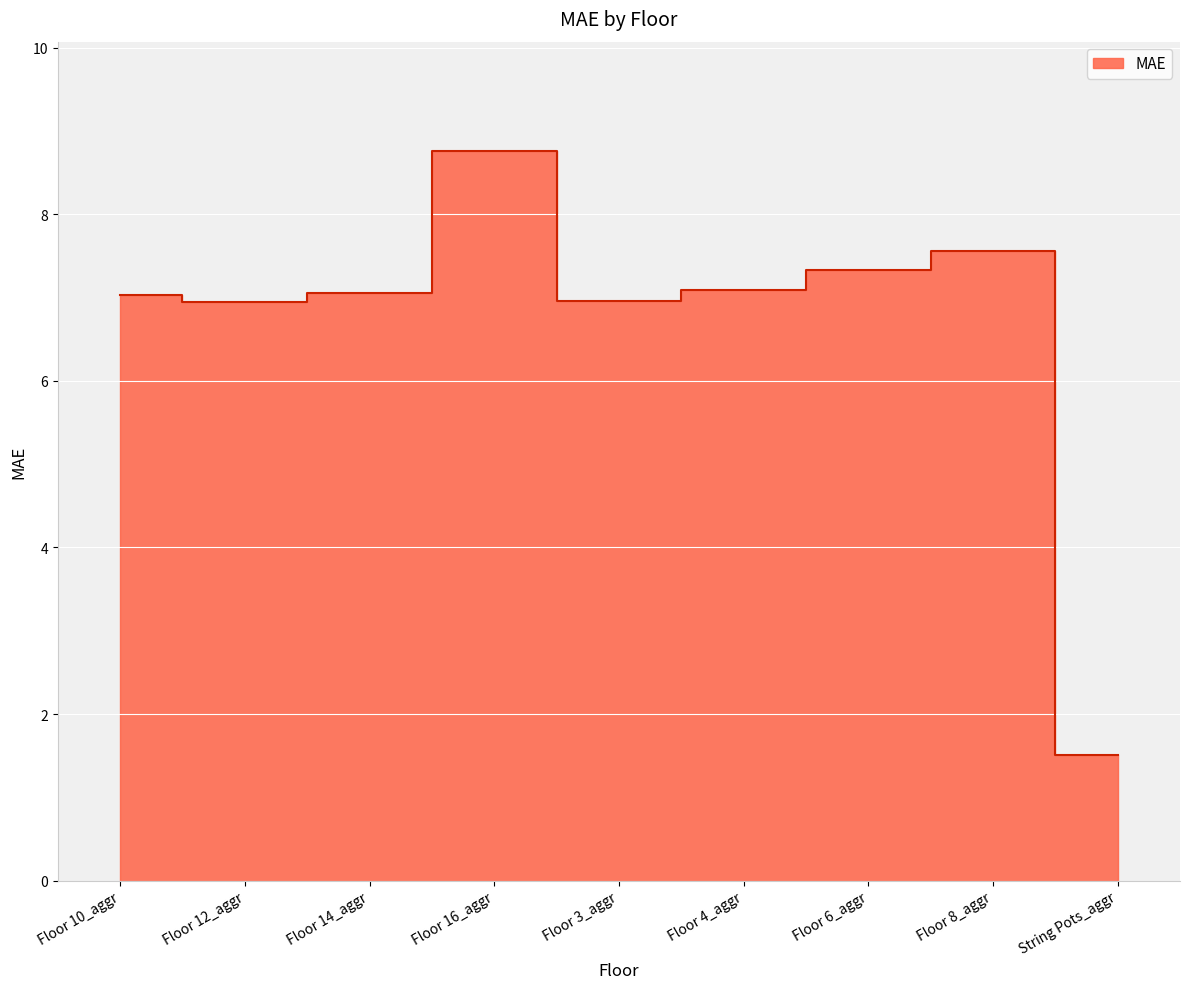

How many categories are shown in the chart?

9